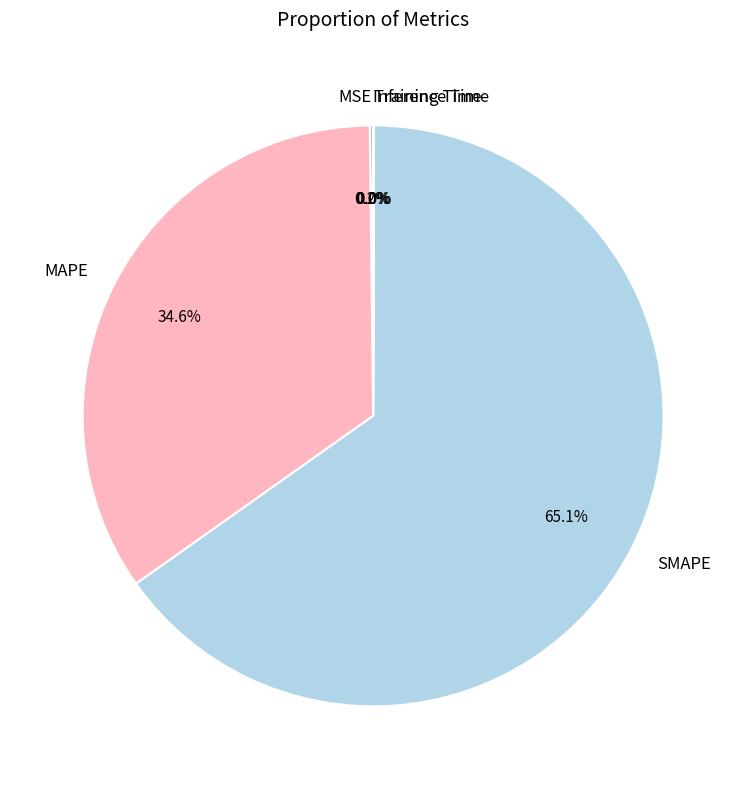

Which category has the biggest portion of the pie?

SMAPE